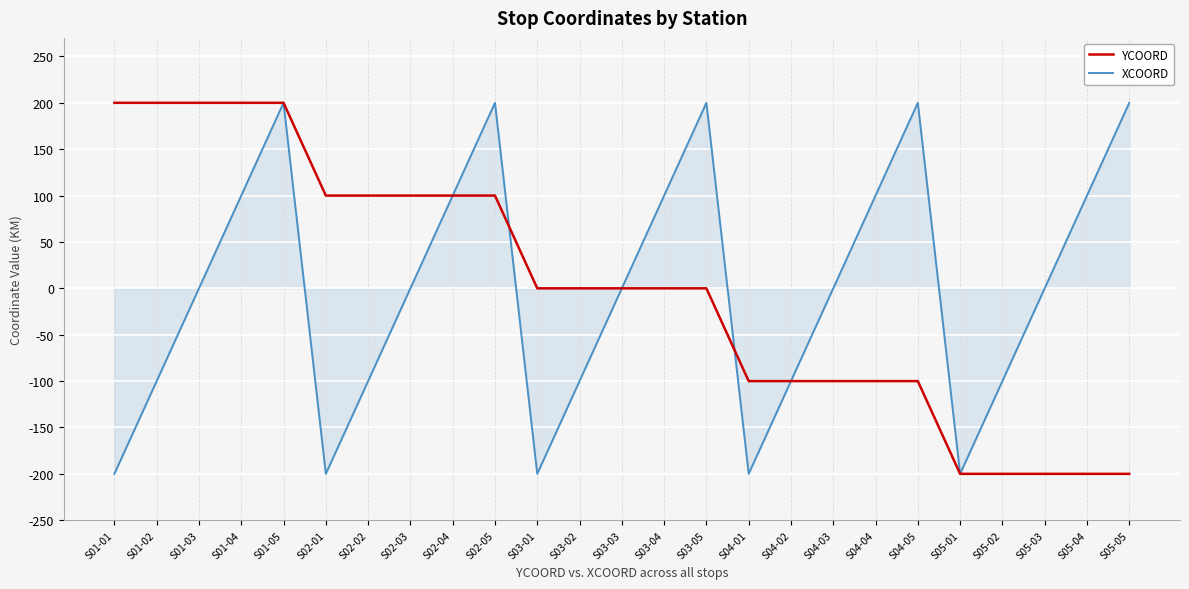

Is the value of YCOORD at S04-03 greater than the value of XCOORD at S01-04?

No